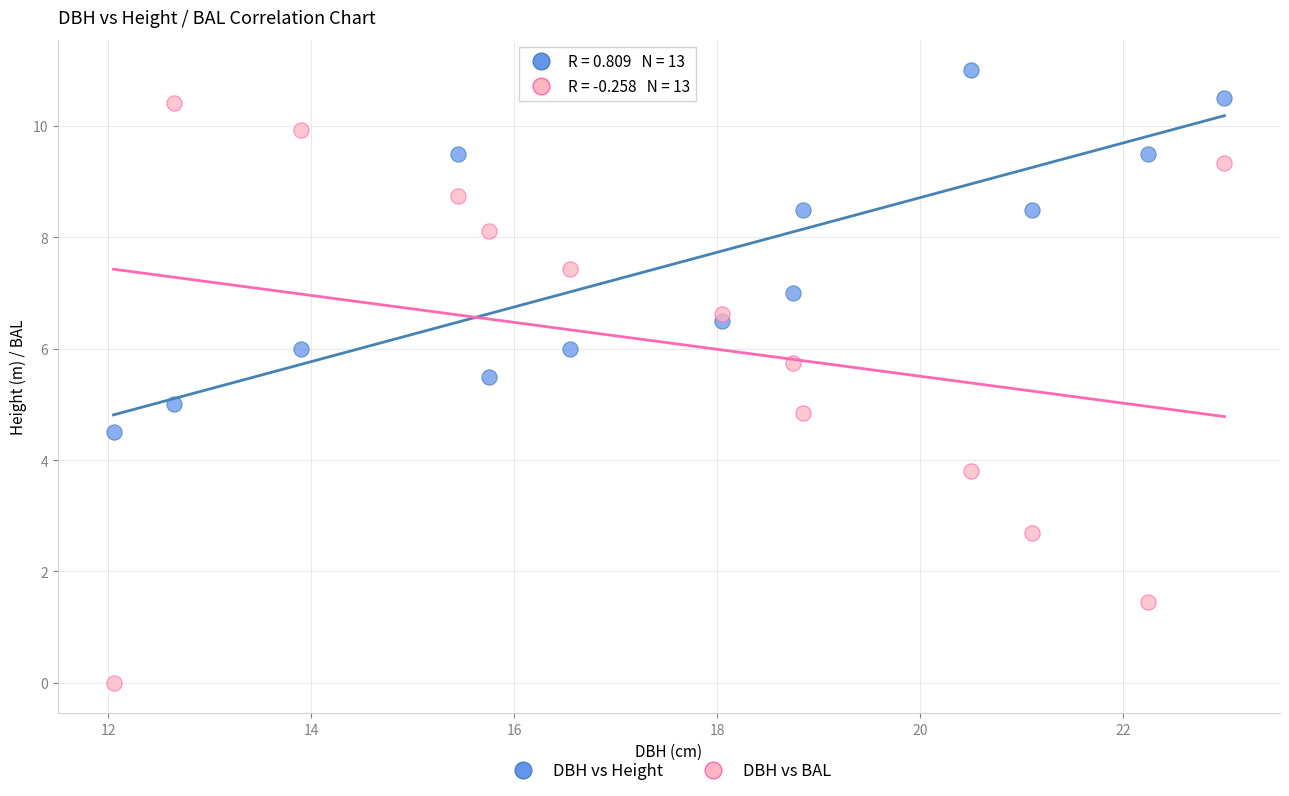

Which series contains the highest Y value?

DBH vs Height